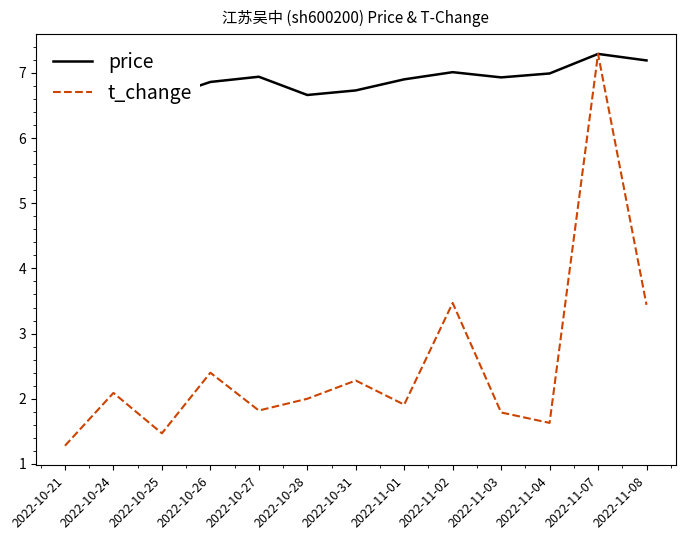

Where is price nearest to the value 6?

2022-10-25